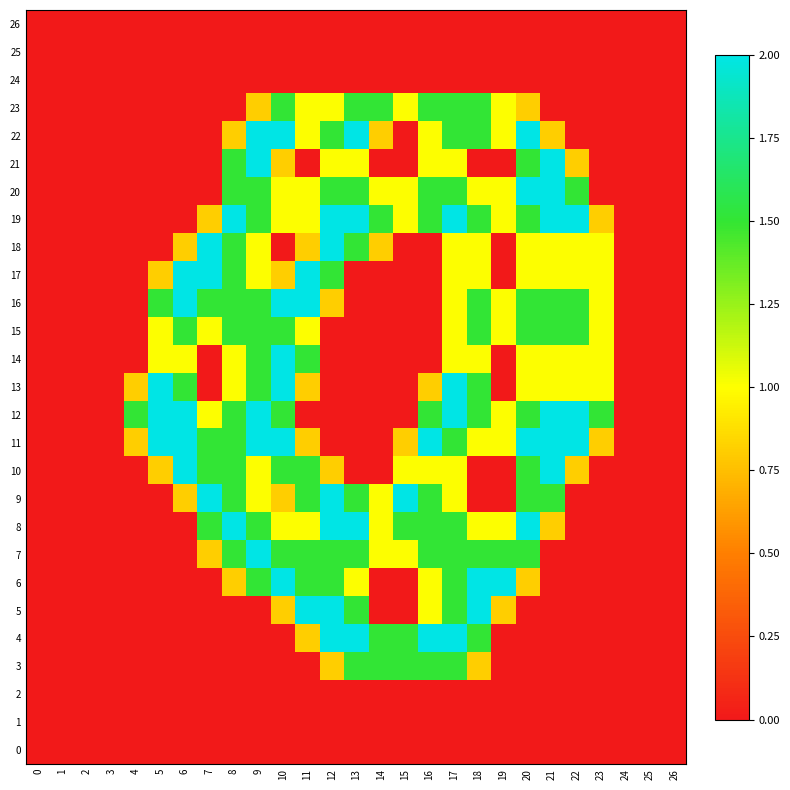

Between 8 and 12, which series saw the biggest shift?

row_4